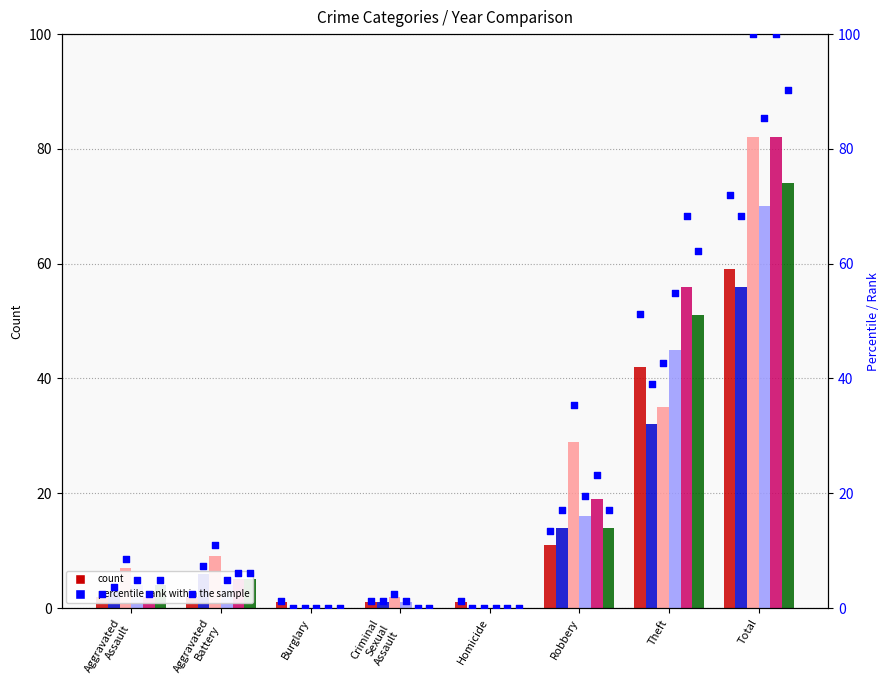

What is the ratio of the value at Burglary to the value at Aggravated
Assault?

0.5